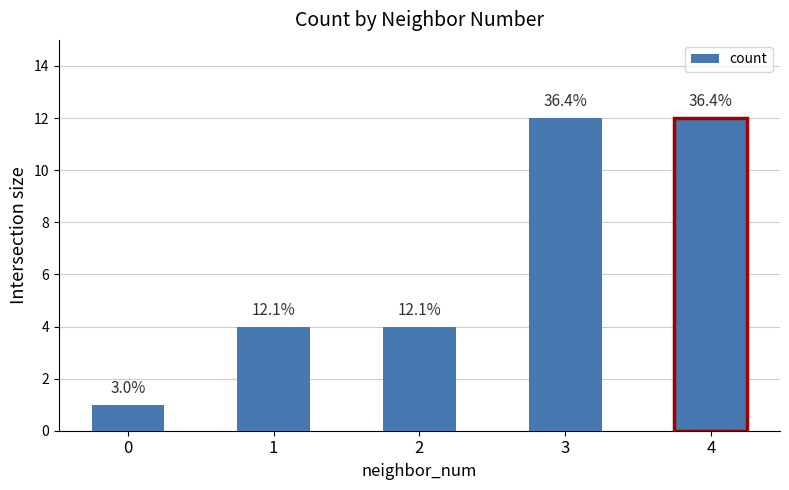

List the labels in order of value, smallest first.

0, 1, 2, 3, 4